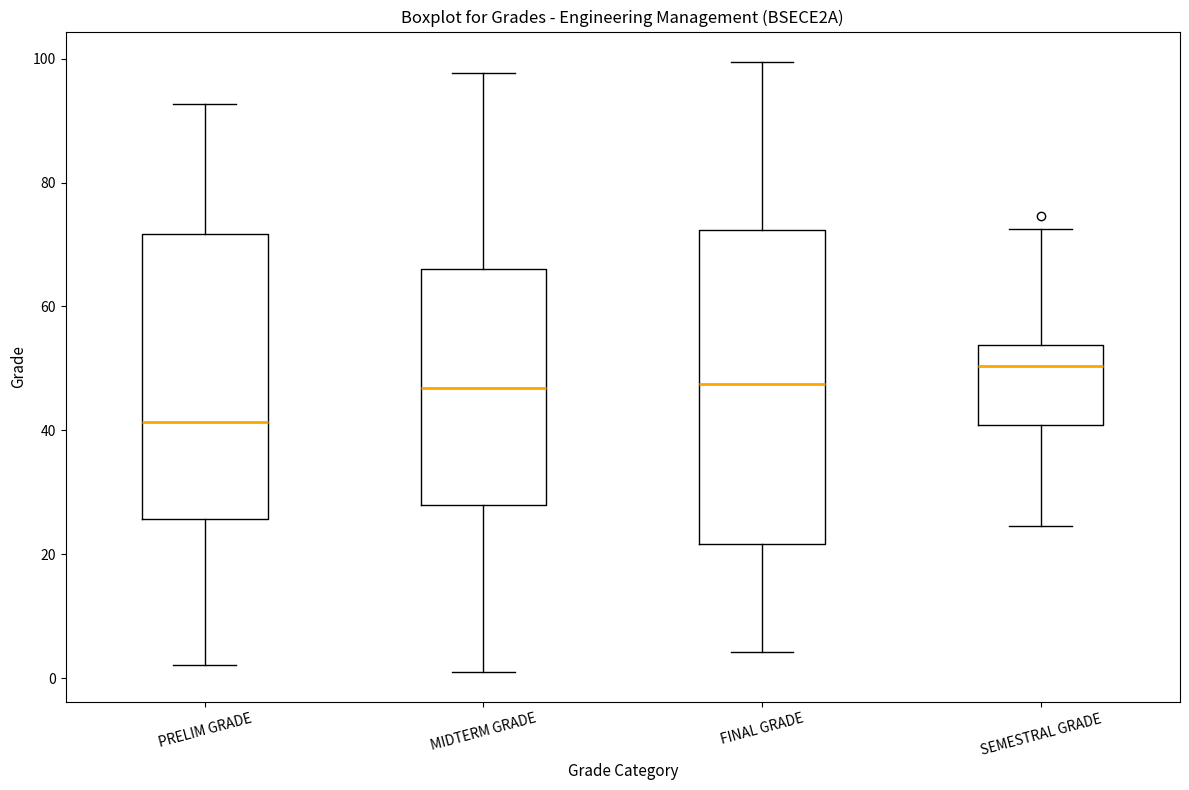

Reading left to right, transcribe this box plot: for each box, give where its median line is, the range the box spans, and where its two whiskers end, as read against the y-axis. The values are not printed on the chart, so give them approximately, as read against the axis.

PRELIM GRADE: median 42, box 26 to 72, whiskers 2 to 92
MIDTERM GRADE: median 46, box 28 to 66, whiskers 2 to 98
FINAL GRADE: median 48, box 22 to 72, whiskers 4 to 100
SEMESTRAL GRADE: median 50, box 40 to 54, whiskers 24 to 72